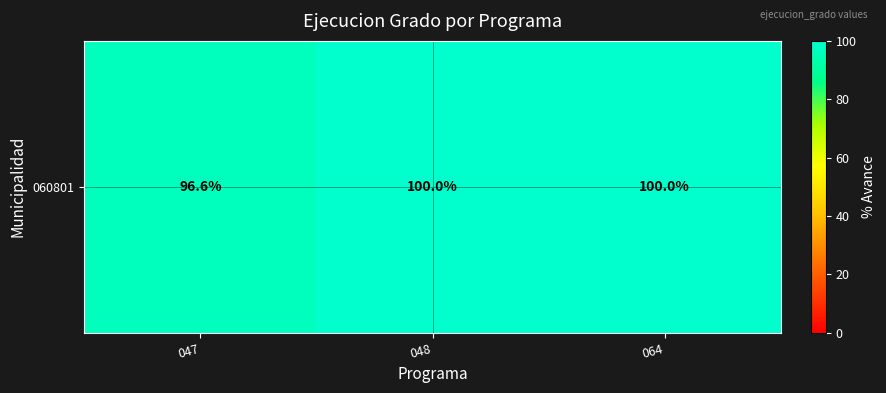

Reading left to right, transcribe all the data shown in this chart.

047=96.6	048=100.0	064=100.0